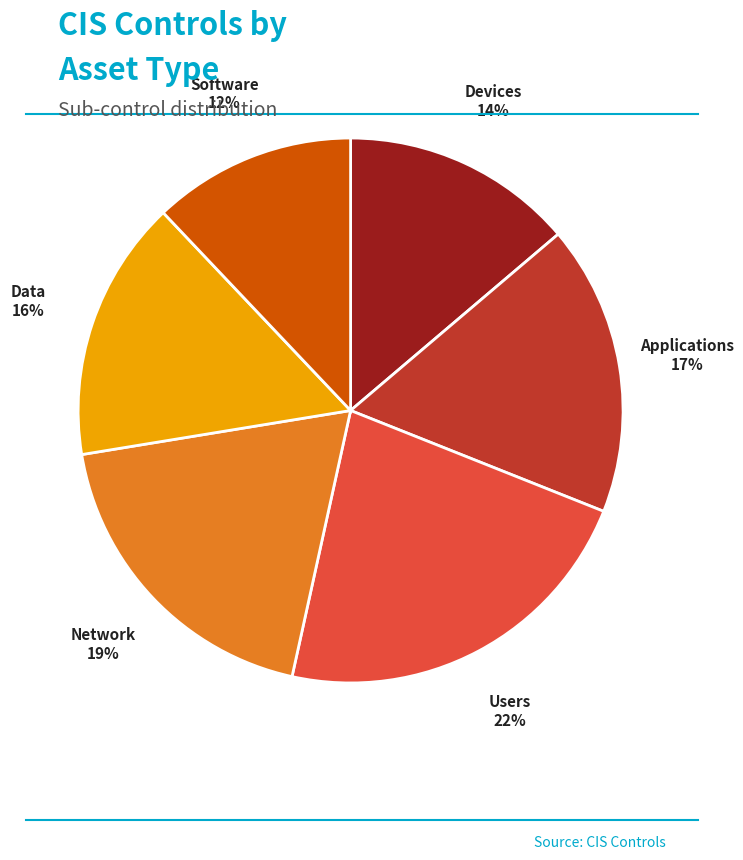

Is the sum of Users and Applications greater than half?

No